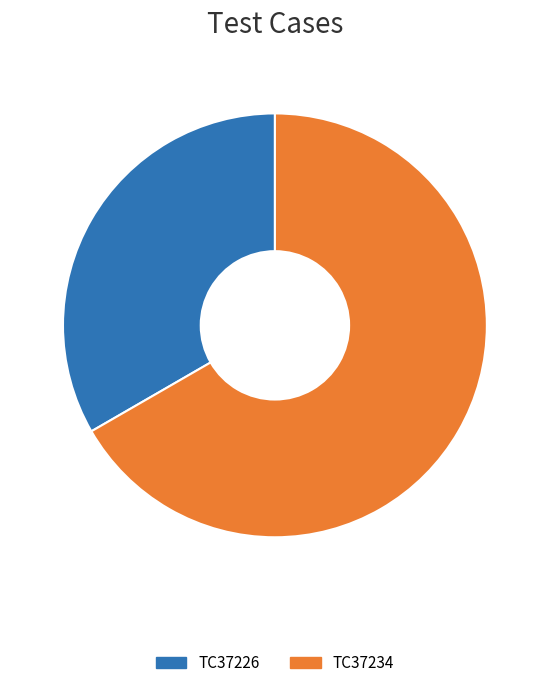

What is the smallest slice in the pie chart?

TC37226